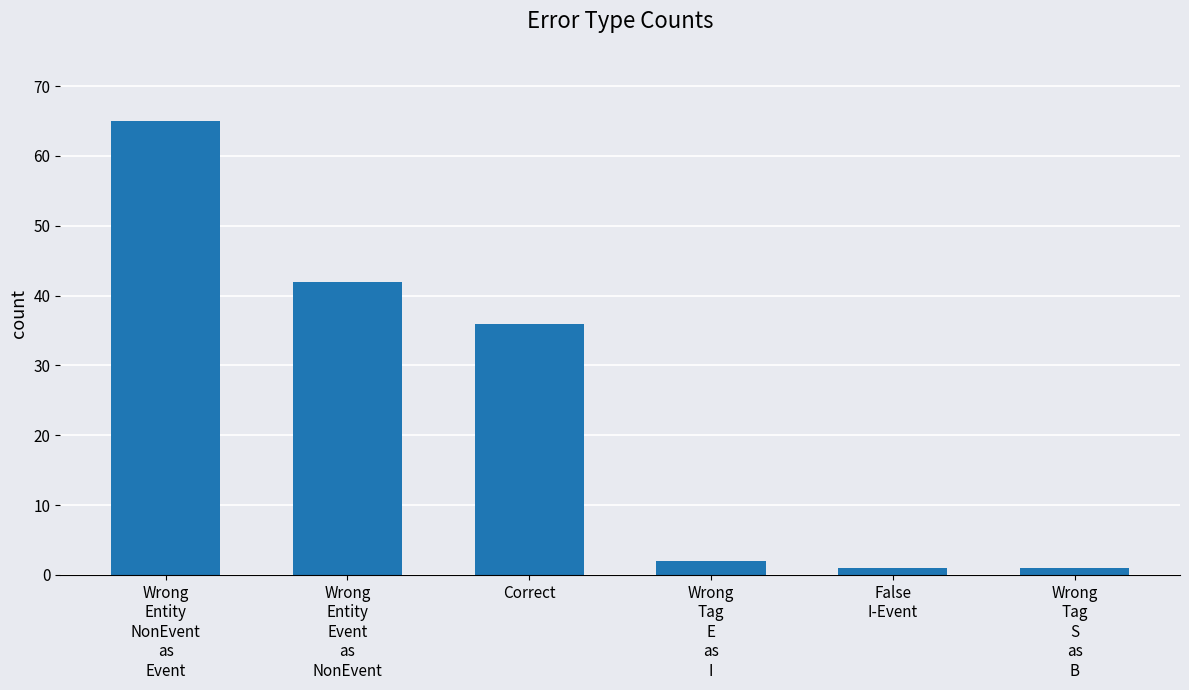

What is the smallest value displayed?

1